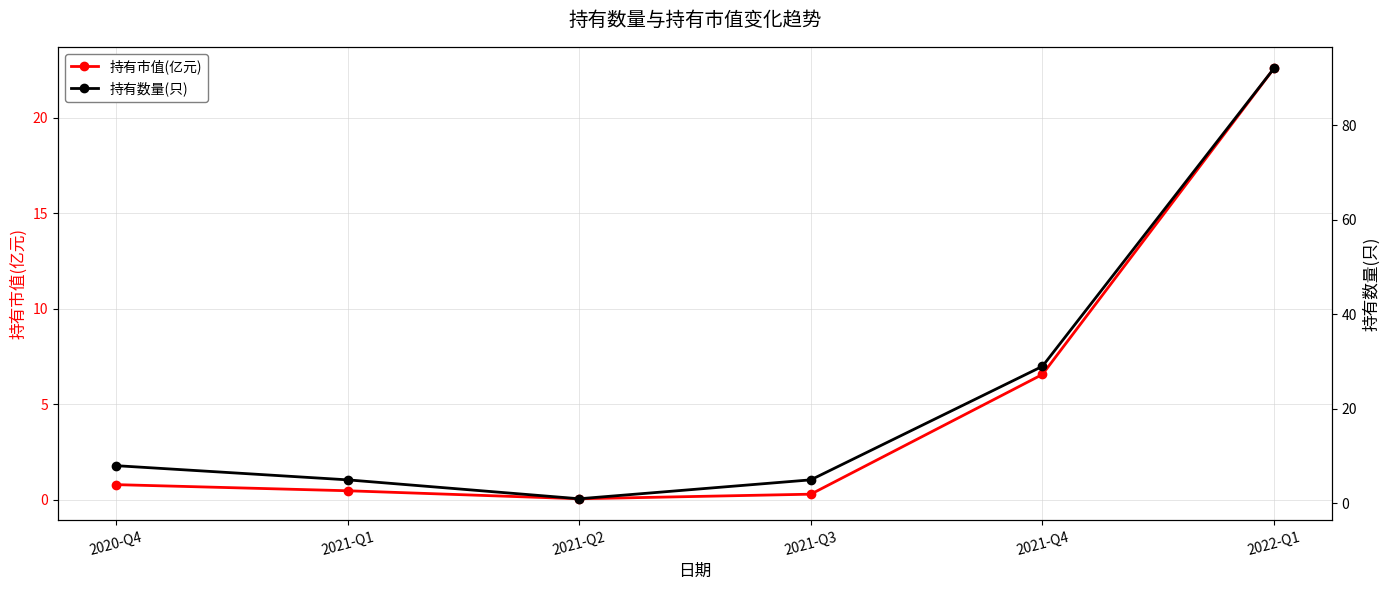

The 持有数量(只) series shows 23.5 at 2022-Q1. True or false?

False